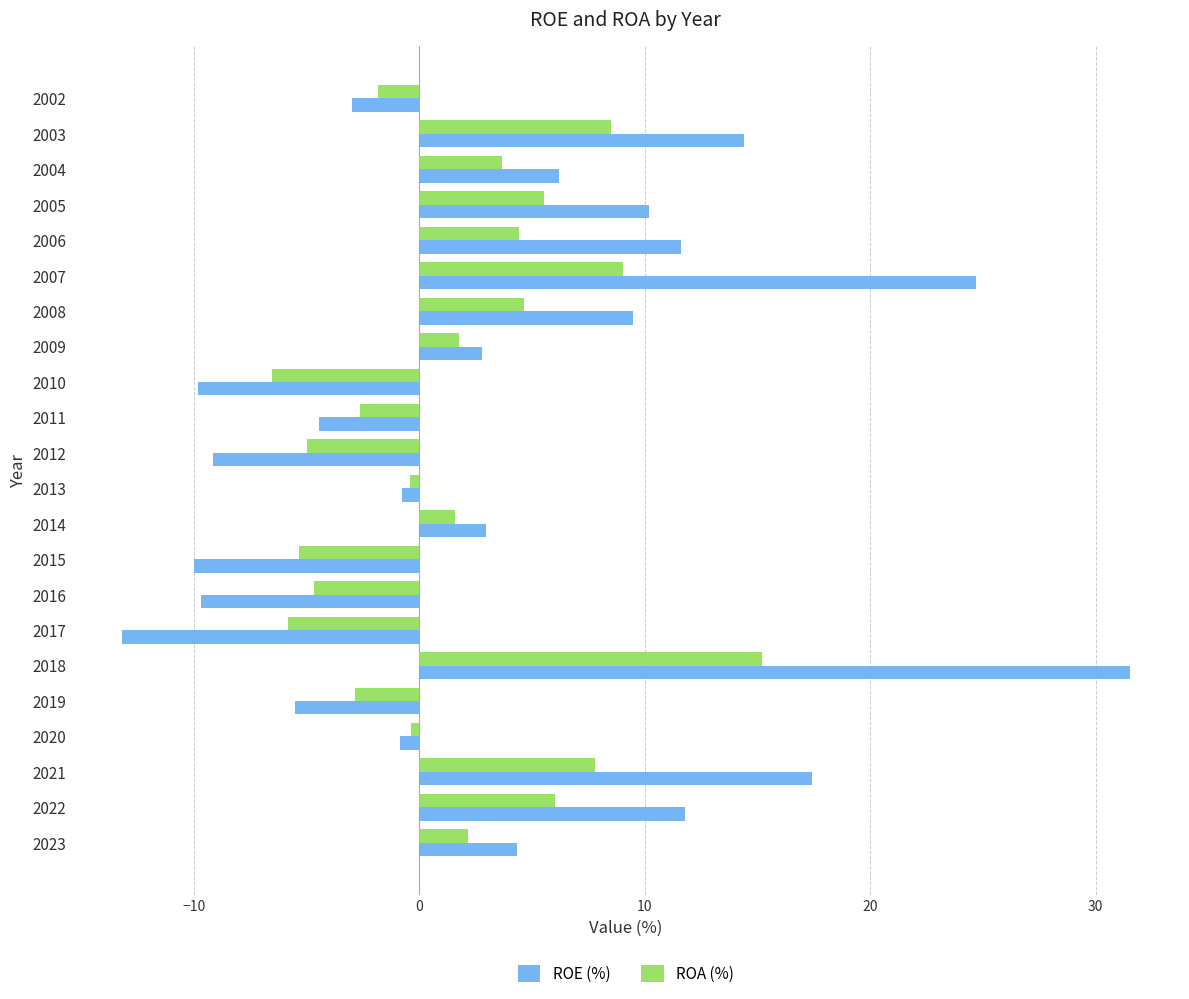

Which series changed the most between 2022 and 2014?

ROE (%)